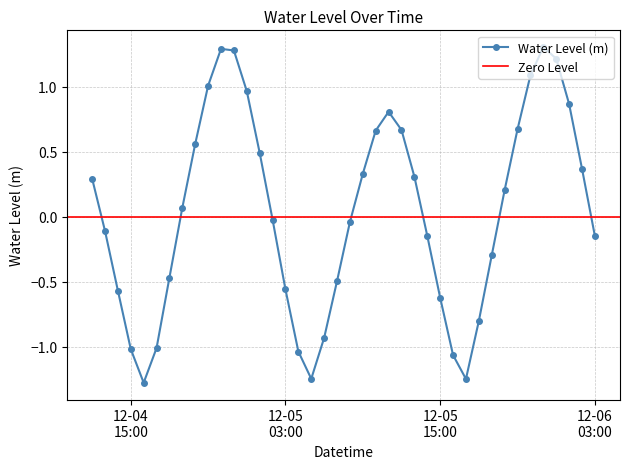

What position from the left is 2024-12-05 00:00:00?

13